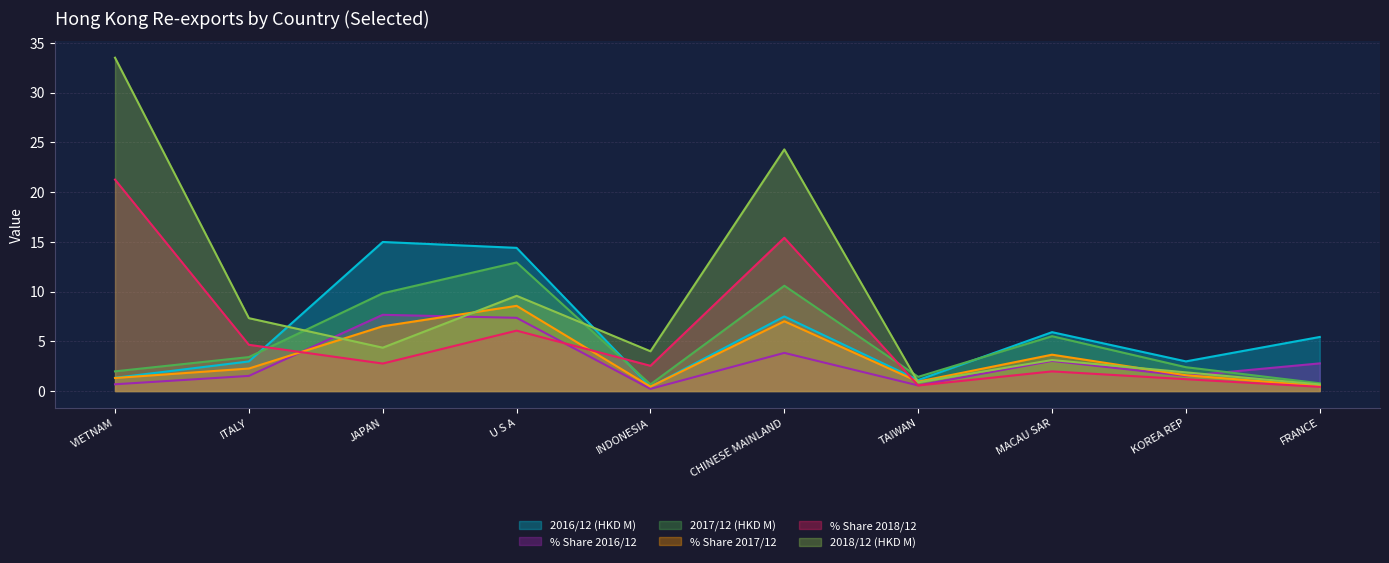

In 2017/12 (HKD M), how many points are lower than both neighbors (excluding endpoints)?

2